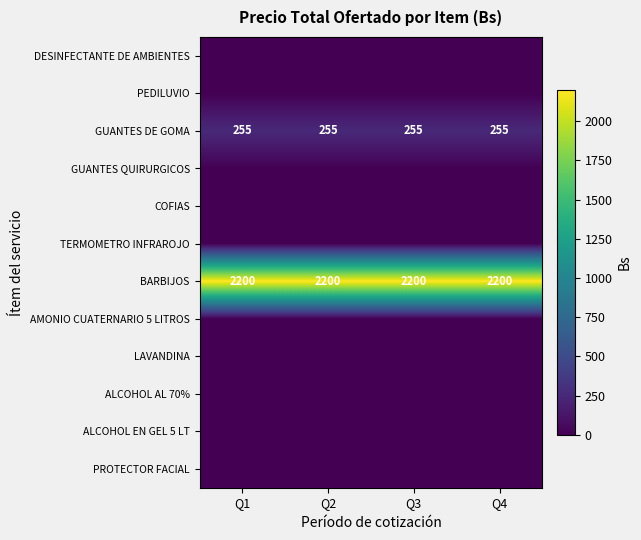

What is the average value of the GUANTES DE GOMA series?

255